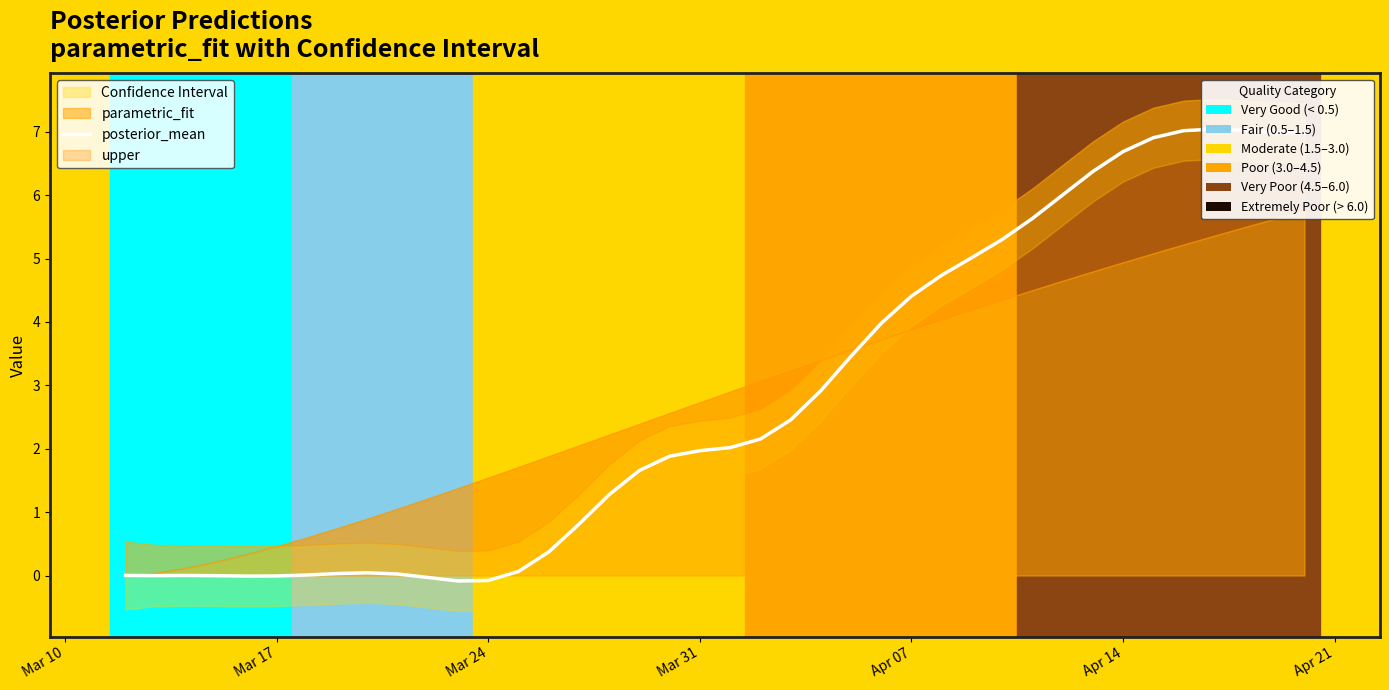

How many lines are shown in the chart?

1